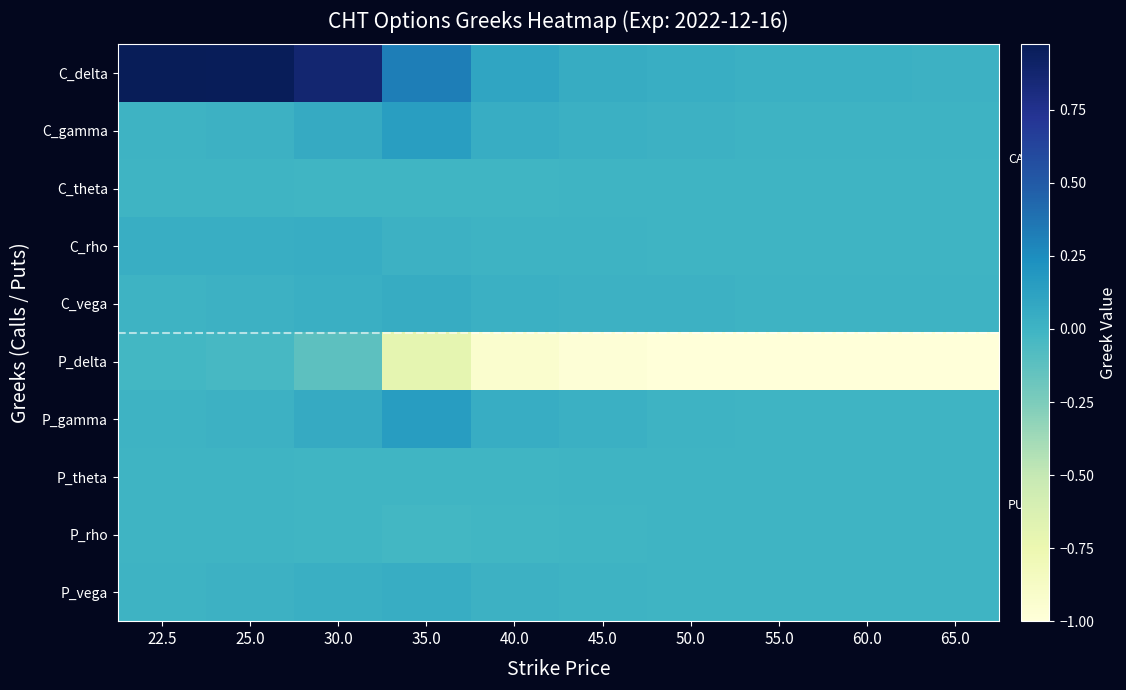

What is the spread (max minus min) of values at 25.0?

1.0